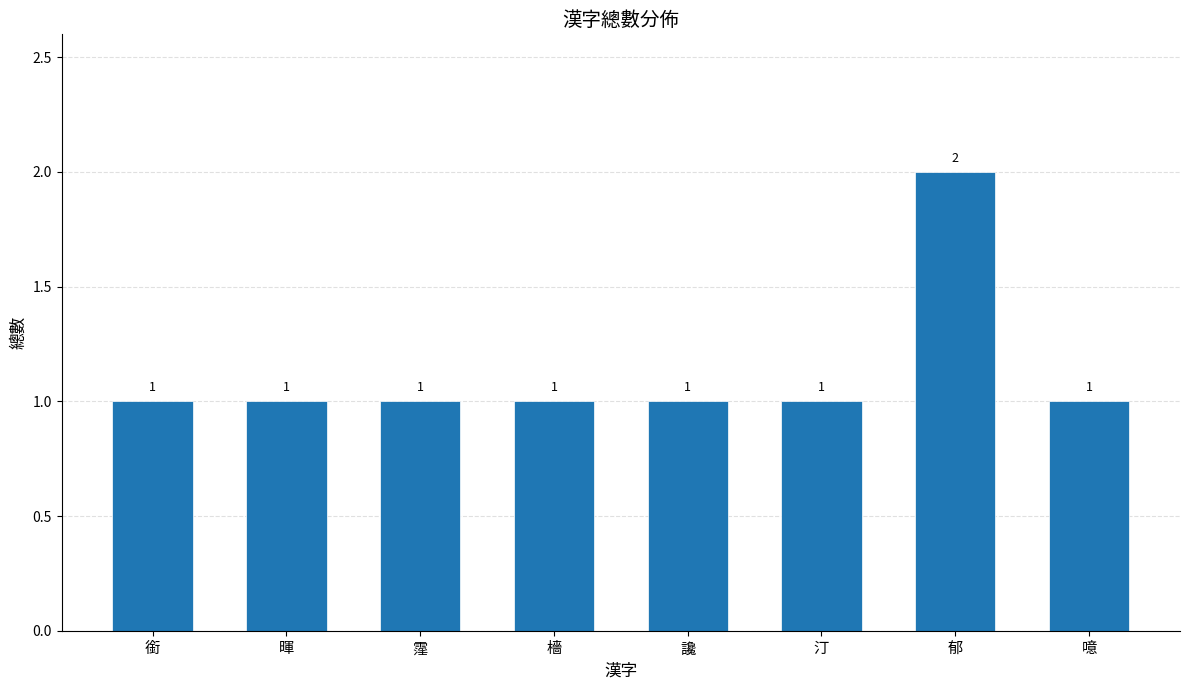

What is the change in value from 檣 to 郁?

+1